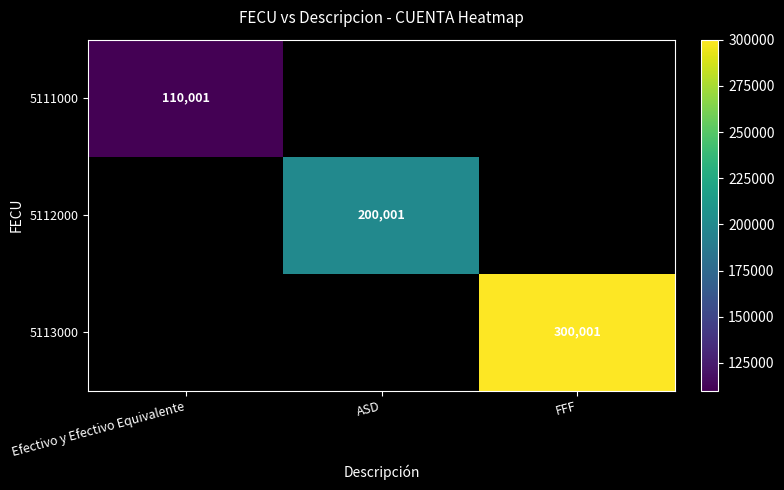

Is it true that 5112000 equals 200001.0 at ASD?

True